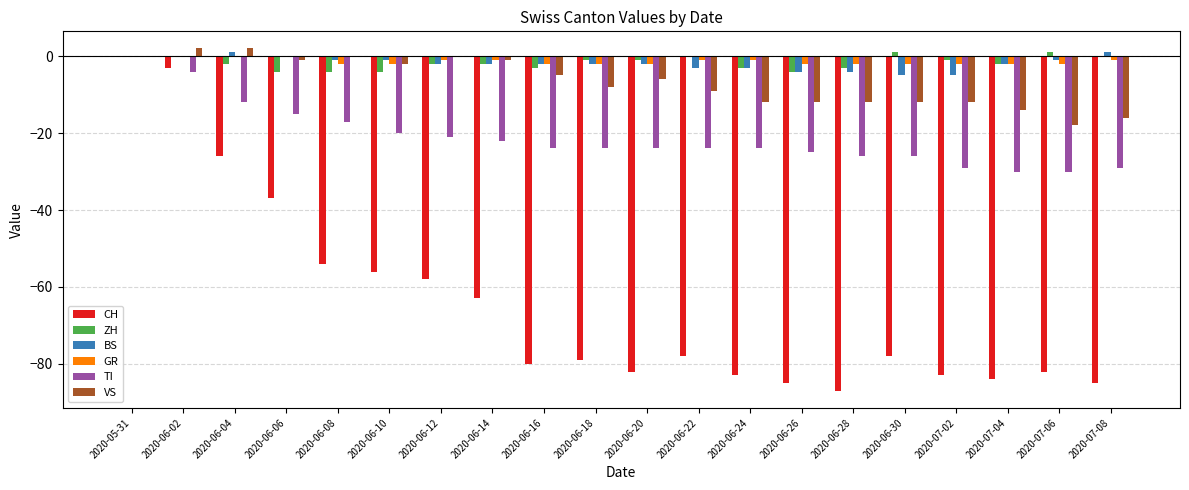

The value of CH at 2020-06-30 is -28. True or false?

False